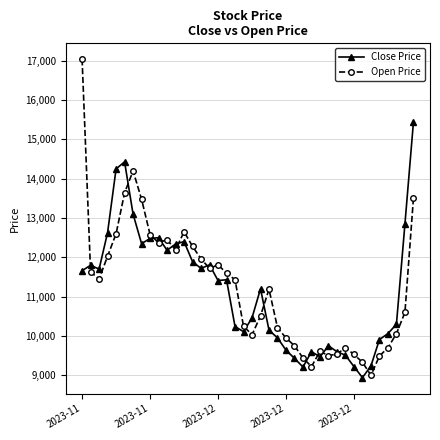

What is the value of the Close Price point at the 12th from the left?

12340